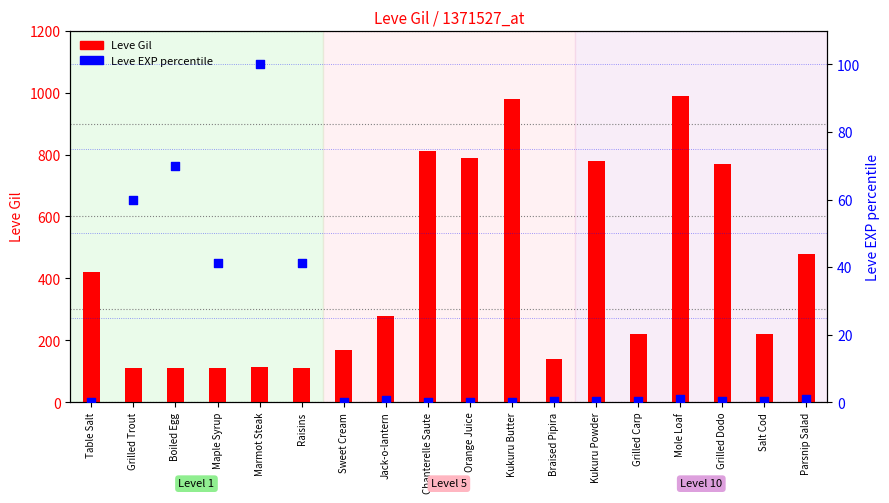

Is the value of Leve EXP (percentile) at Mole Loaf greater than the value of Leve Gil at Salt Cod?

No